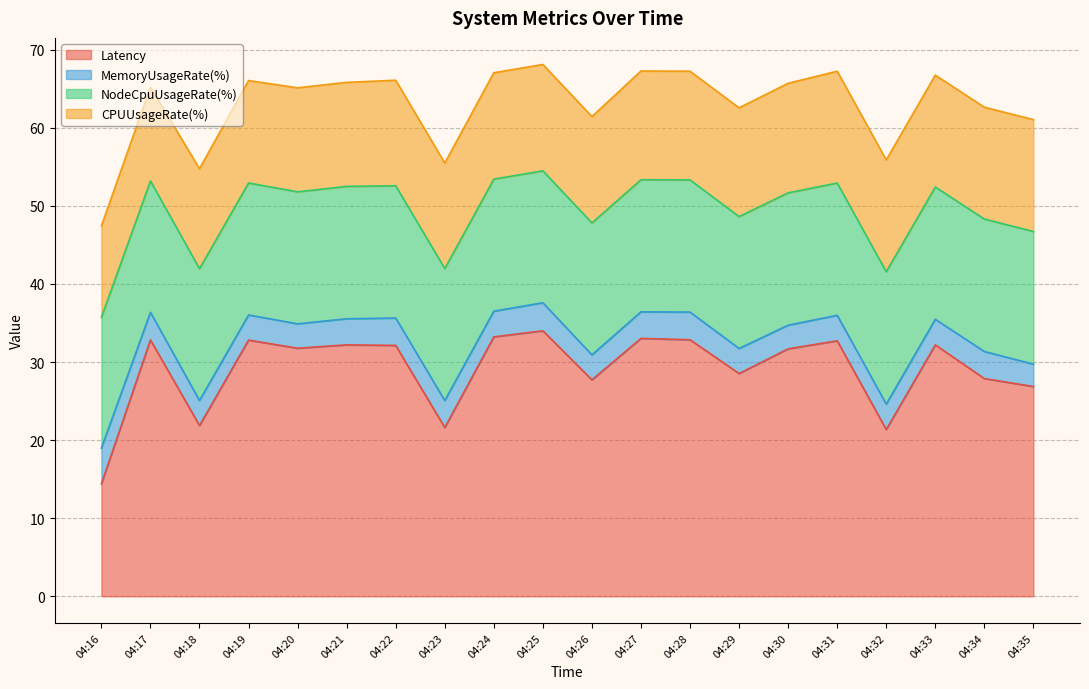

The value of NodeCpuUsageRate(%) at 04:34 is 23.8. True or false?

False